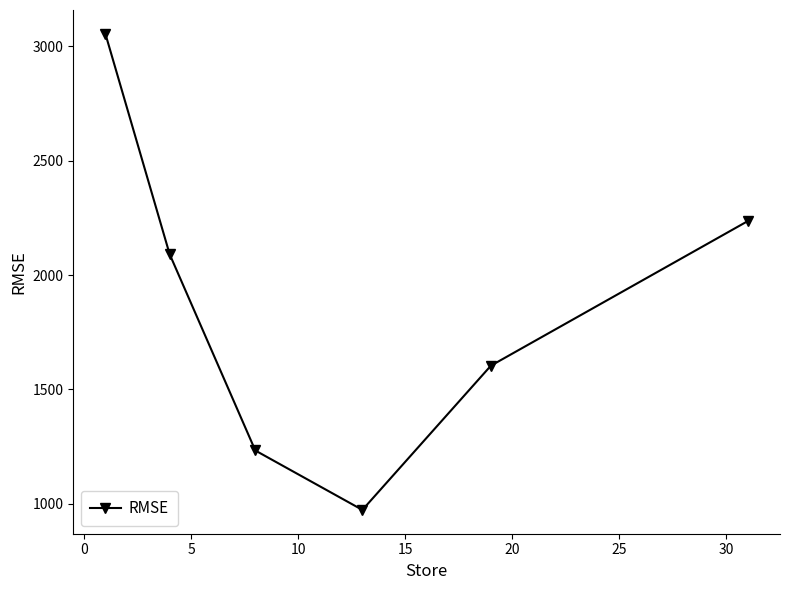

True or false: there are more than 0 points higher than both neighbors.

False